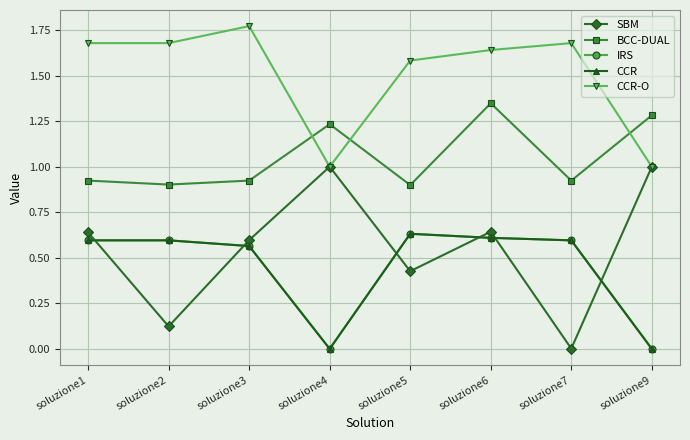

True or false: BCC-DUAL and IRS intersect in this chart.

False